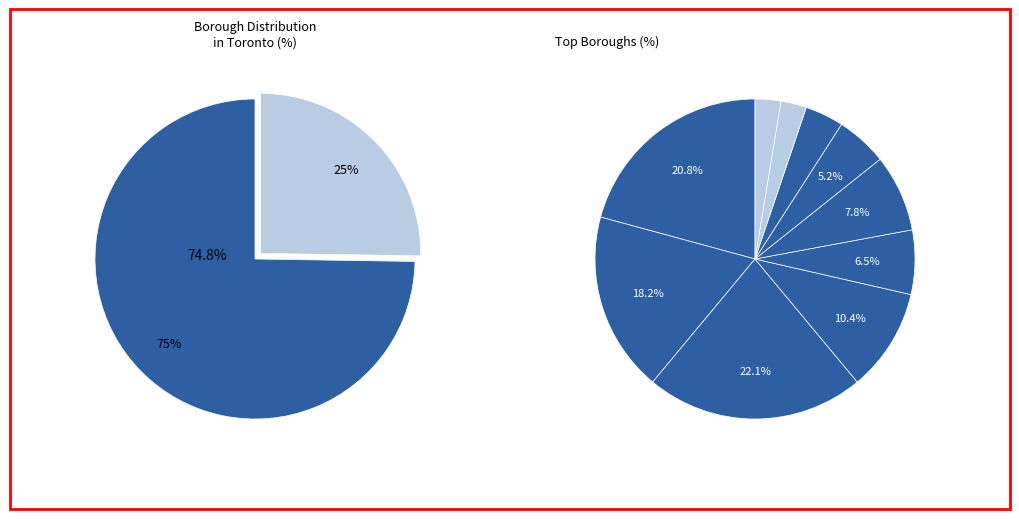

Is counts the majority of the pie?

No